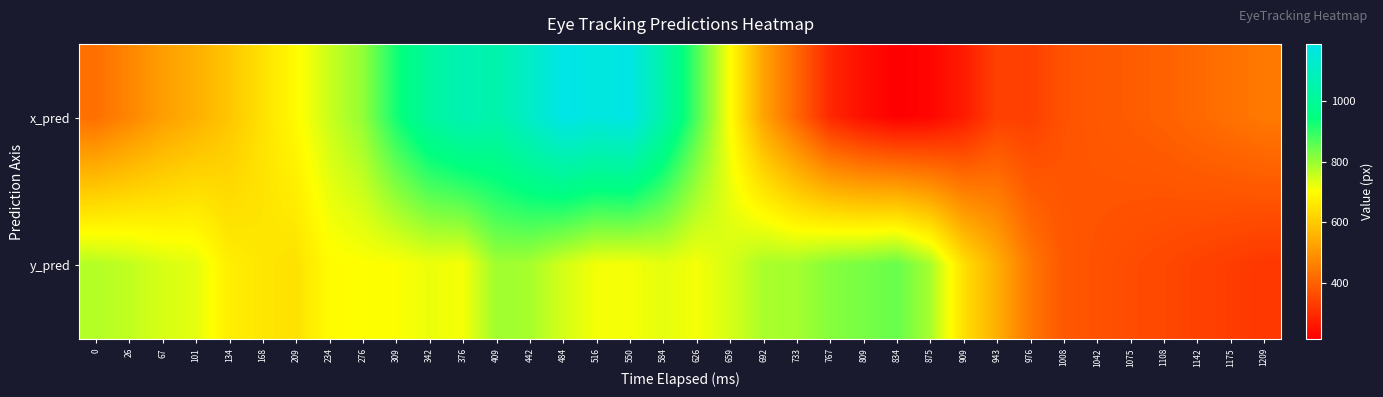

At how many categories does at least one series exceed 754?

19